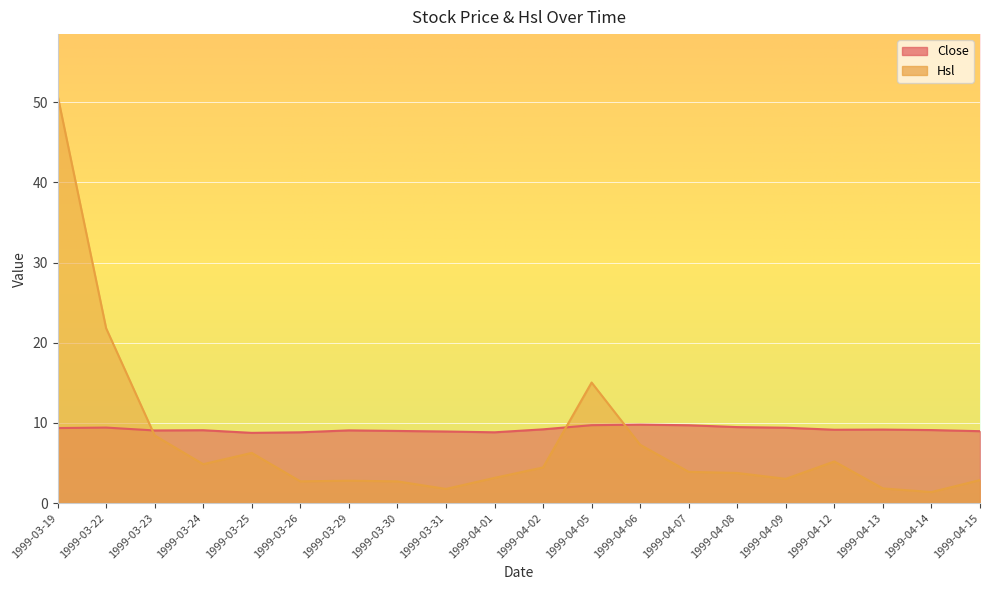

Does the chart display data point markers on the line(s)?

No